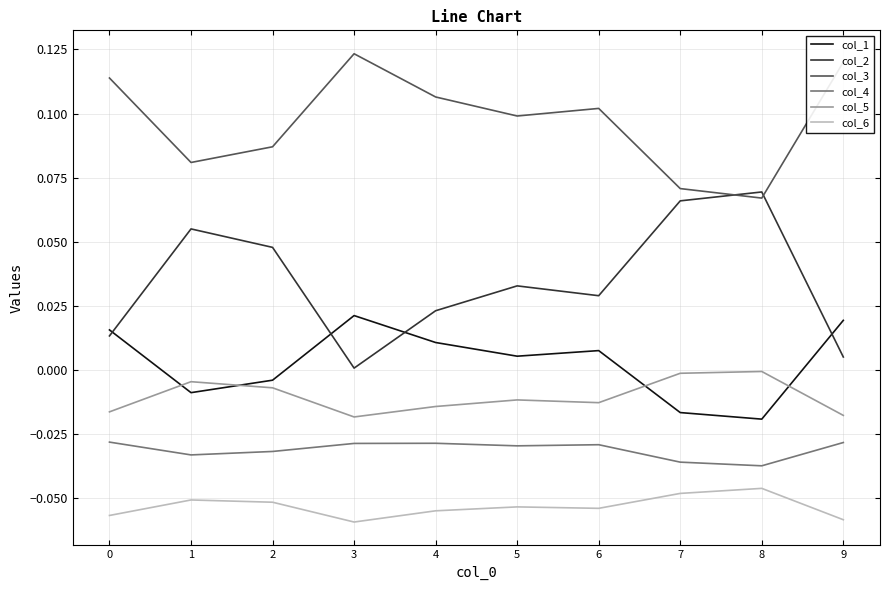

True or false: col_5 and col_6 cross at least once.

False